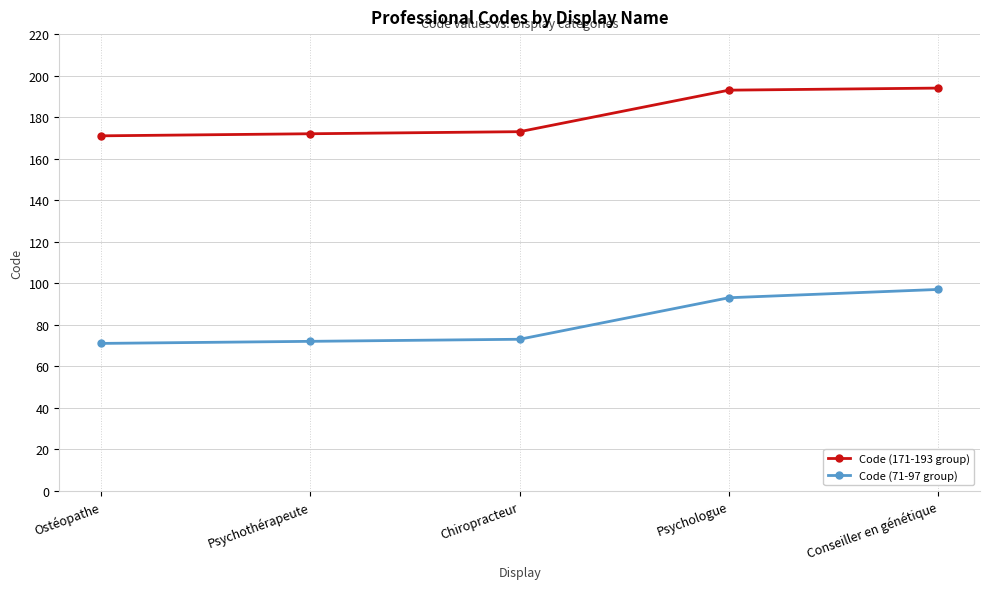

How many lines are shown in the chart?

2